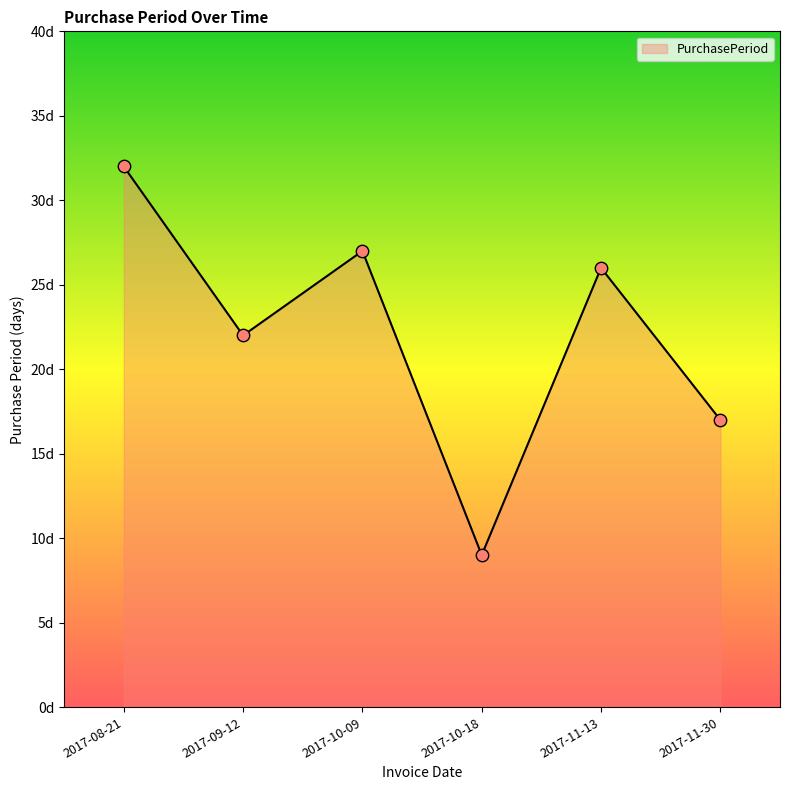

Is this an area chart (filled region under the line)?

Yes